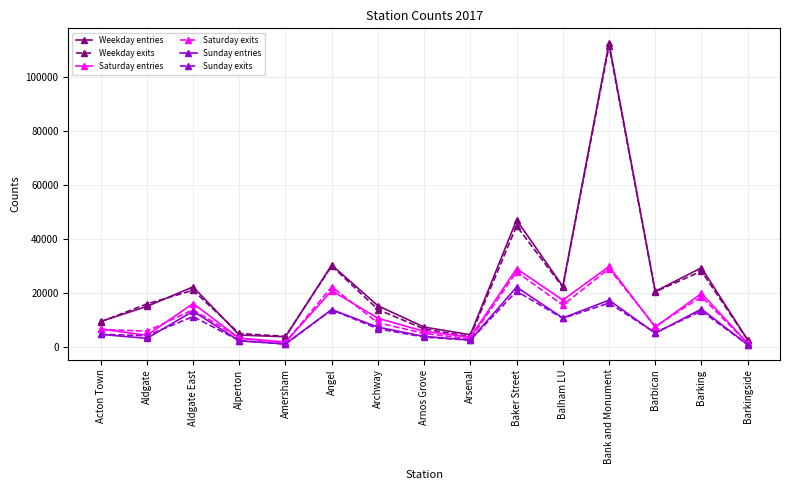

What is the difference between the Weekday exits values at Acton Town and Archway?

4574